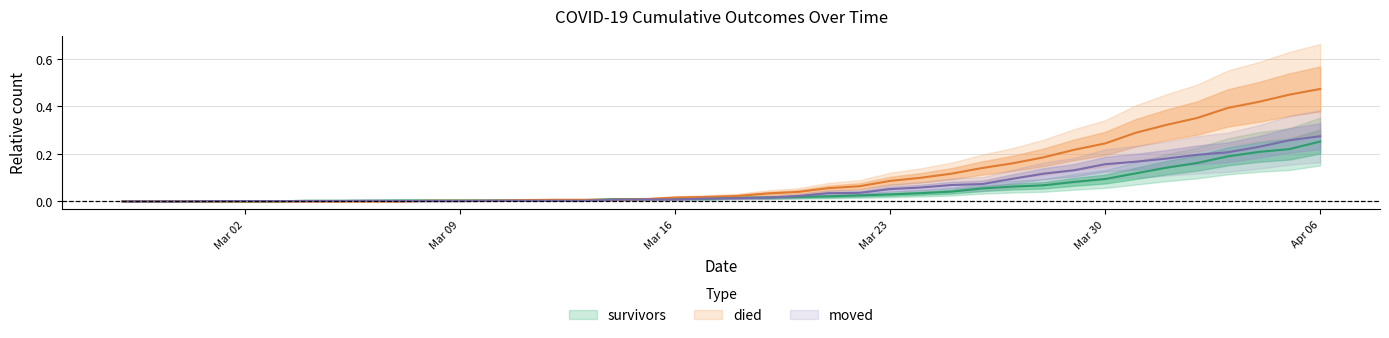

How many positive values does the survivors series have?

34